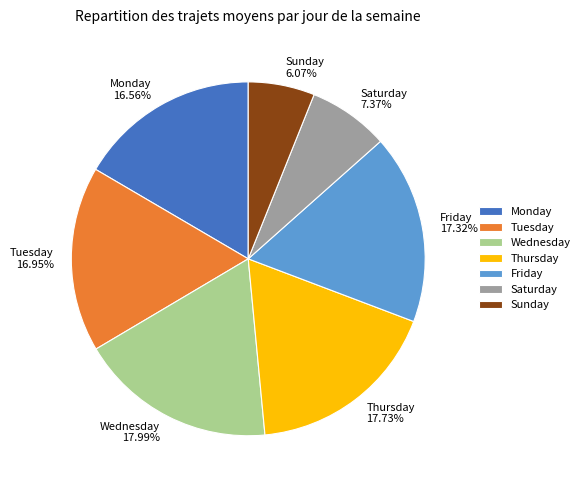

Count the number of slices in the pie.

7